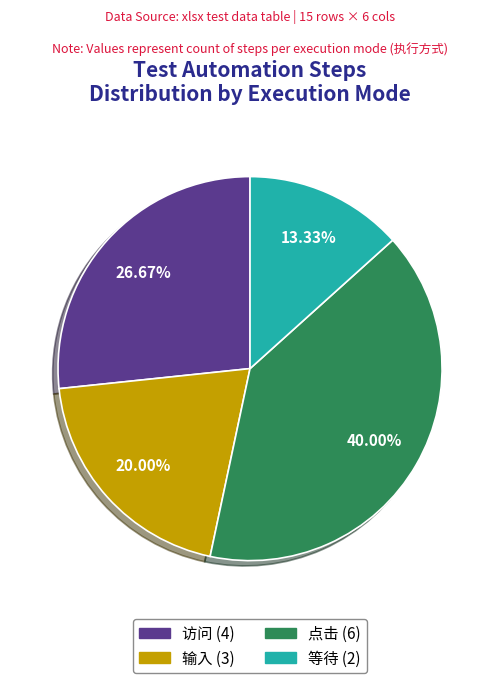

Do 访问 and 等待 together represent more than half of the pie?

No